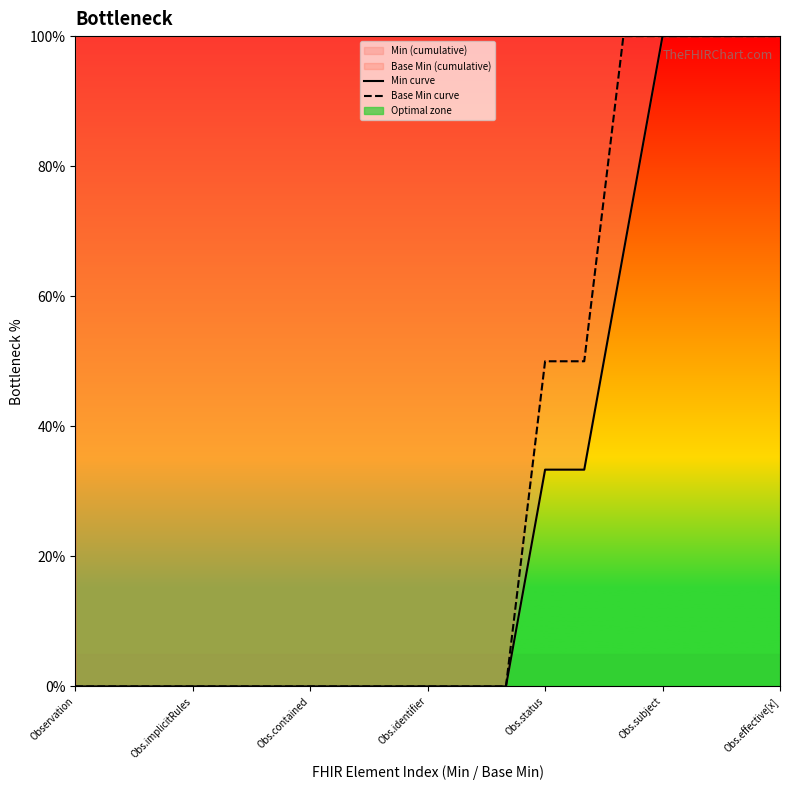

Reading right to left, what are all the values shown in this chart?

Min curve: 100.0	100.0	100.0	100.0	66.7	33.3	33.3	0.0	0.0	0.0	0.0	0.0	0.0	0.0	0.0	0.0	0.0	0.0	0.0
Base Min curve: 100.0	100.0	100.0	100.0	100.0	50.0	50.0	0.0	0.0	0.0	0.0	0.0	0.0	0.0	0.0	0.0	0.0	0.0	0.0